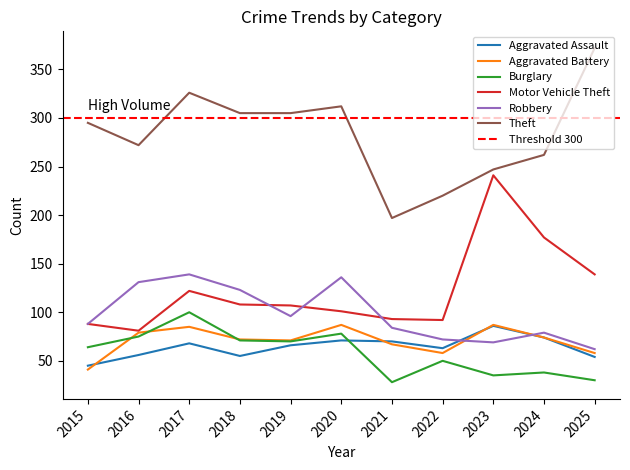

What is the value of the Theft point at the 8th from the left?

220